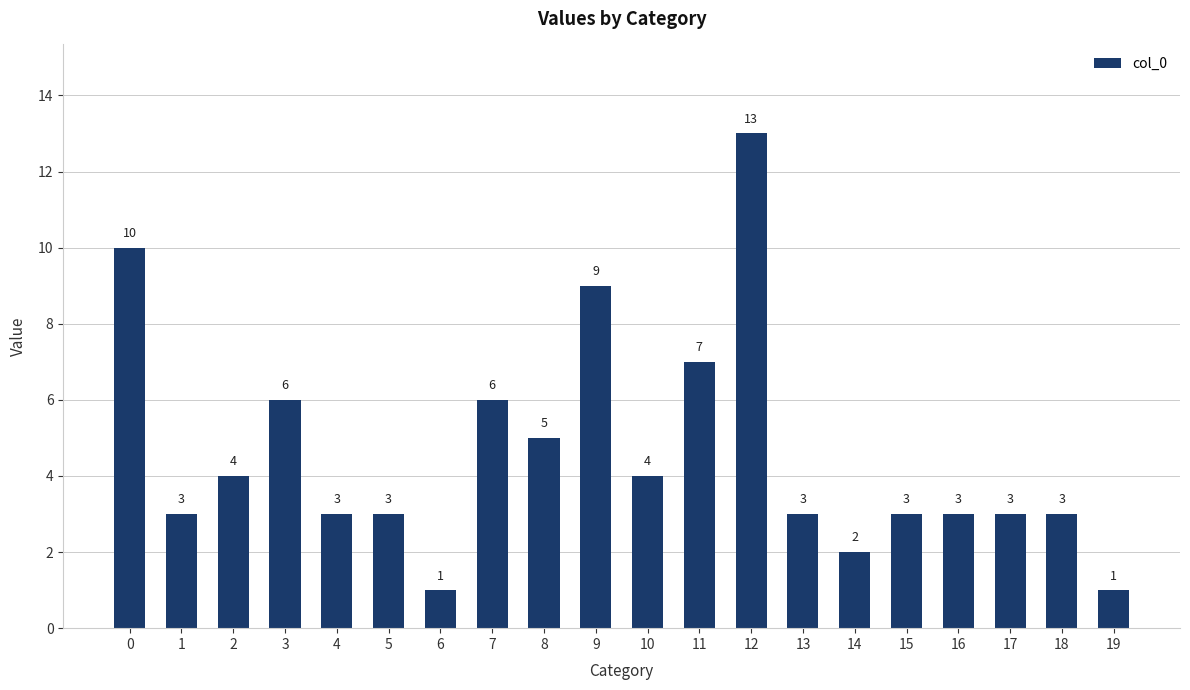

Reading left to right, list all the values displayed in this chart.

10	3	4	6	3	3	1	6	5	9	4	7	13	3	2	3	3	3	3	1